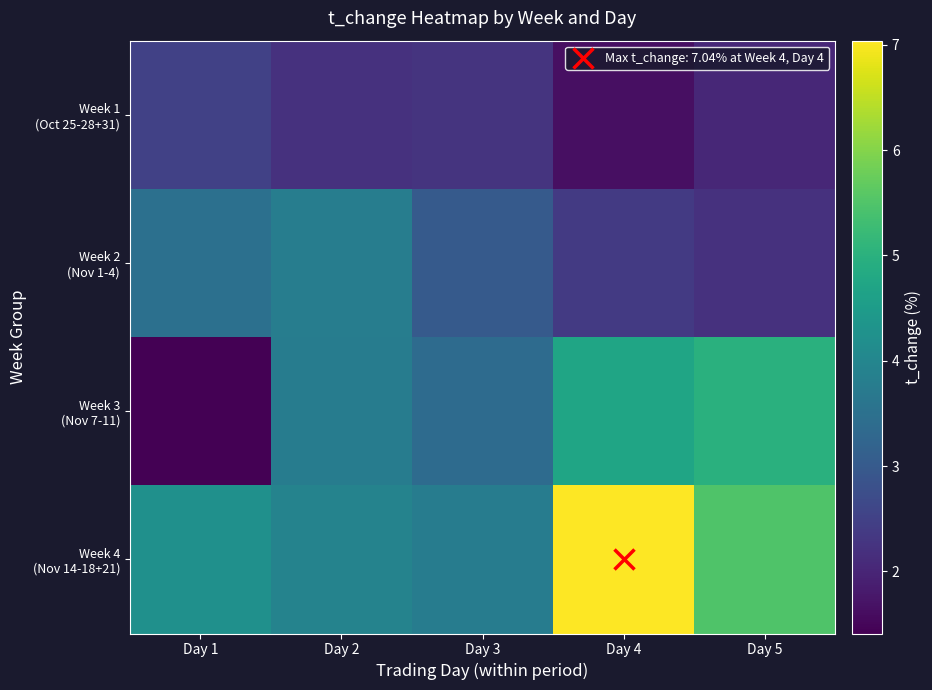

Which series has the widest spread of values?

Week 3 (Nov 7-11)